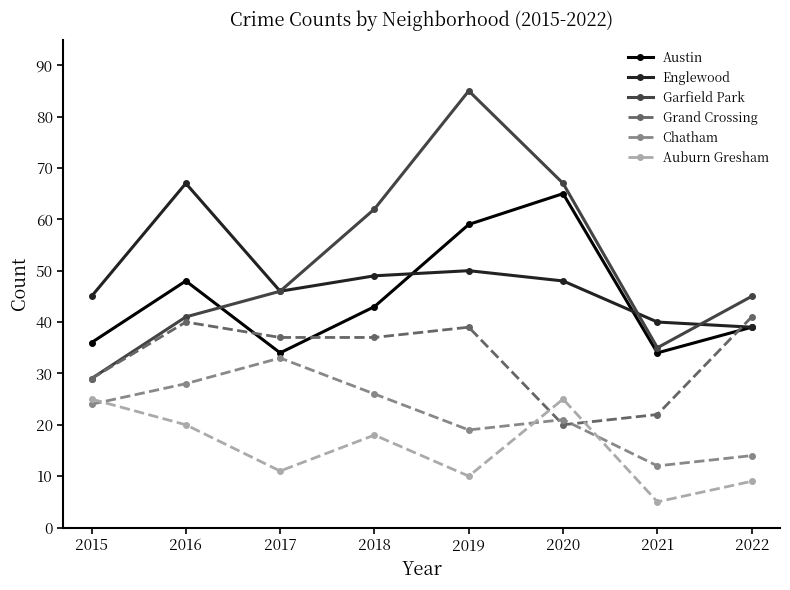

Between 2015 and 2020, which series saw the biggest shift?

Garfield Park